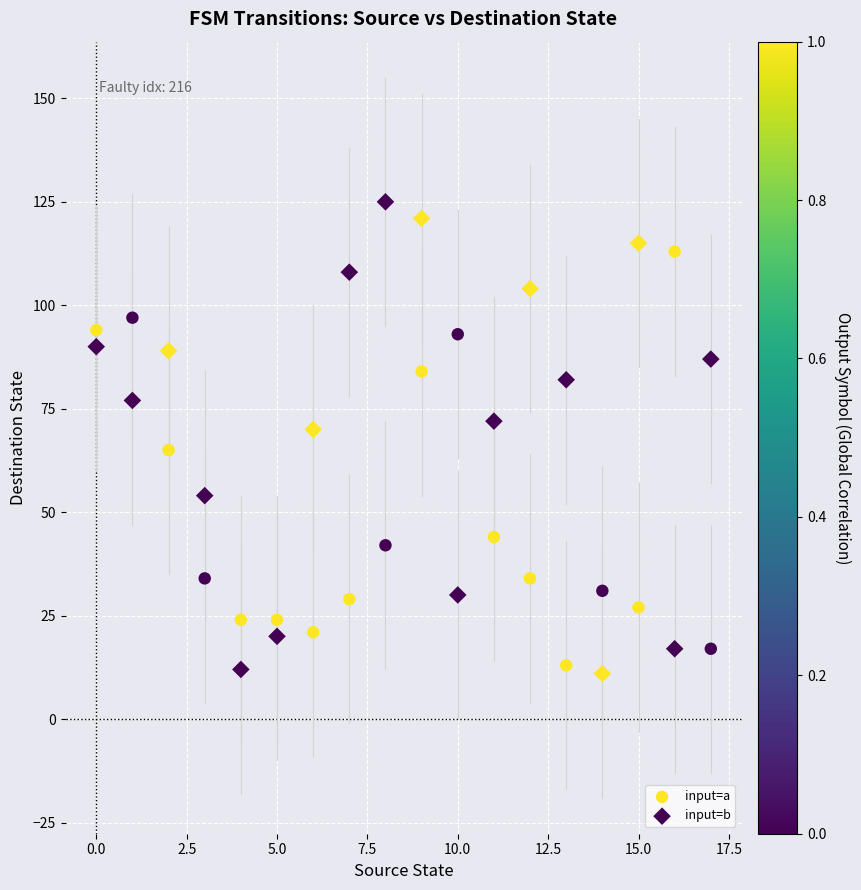

What are all the series names shown in the legend?

input=a, input=b